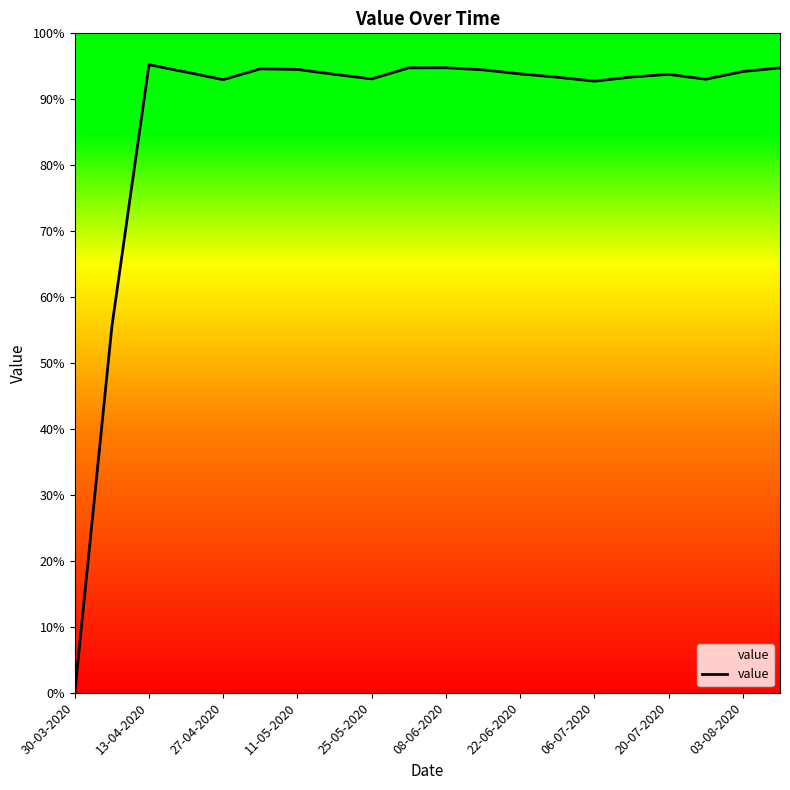

Reading left to right, what are all the values shown in this chart?

0.0	2101.3	3601.6	3559.3	3515.9	3578.1	3574.6	3546.5	3520.3	3583.7	3584.3	3572.3	3549.1	3530.0	3507.3	3531.1	3546.5	3518.5	3562.8	3583.7